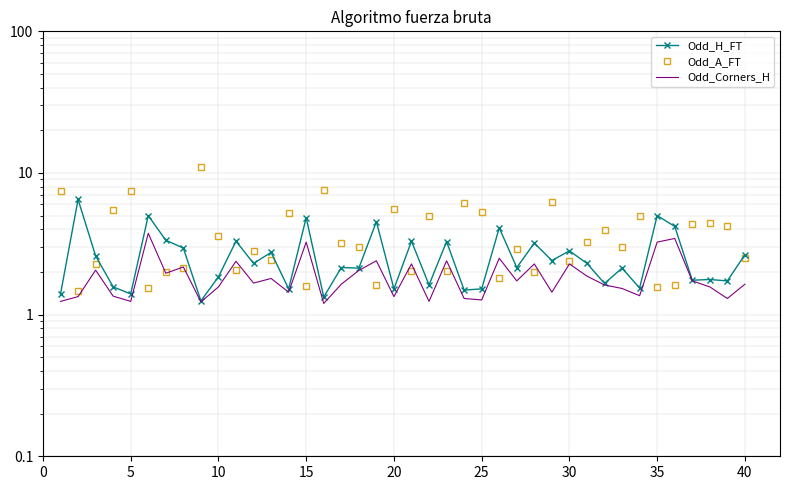

How many interior local valleys does the Odd_A_FT series have?

13